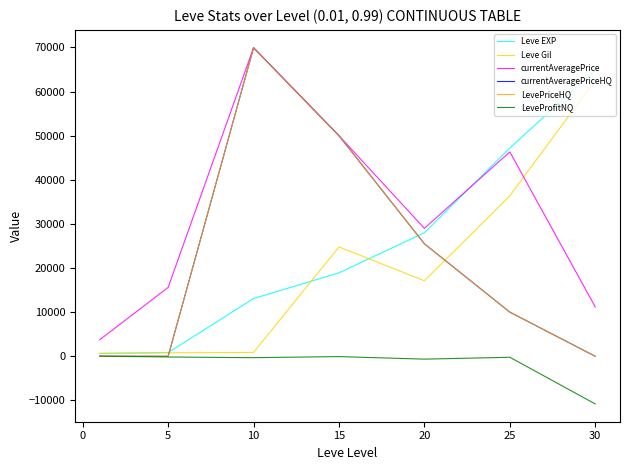

Does the chart display data point markers on the line(s)?

No